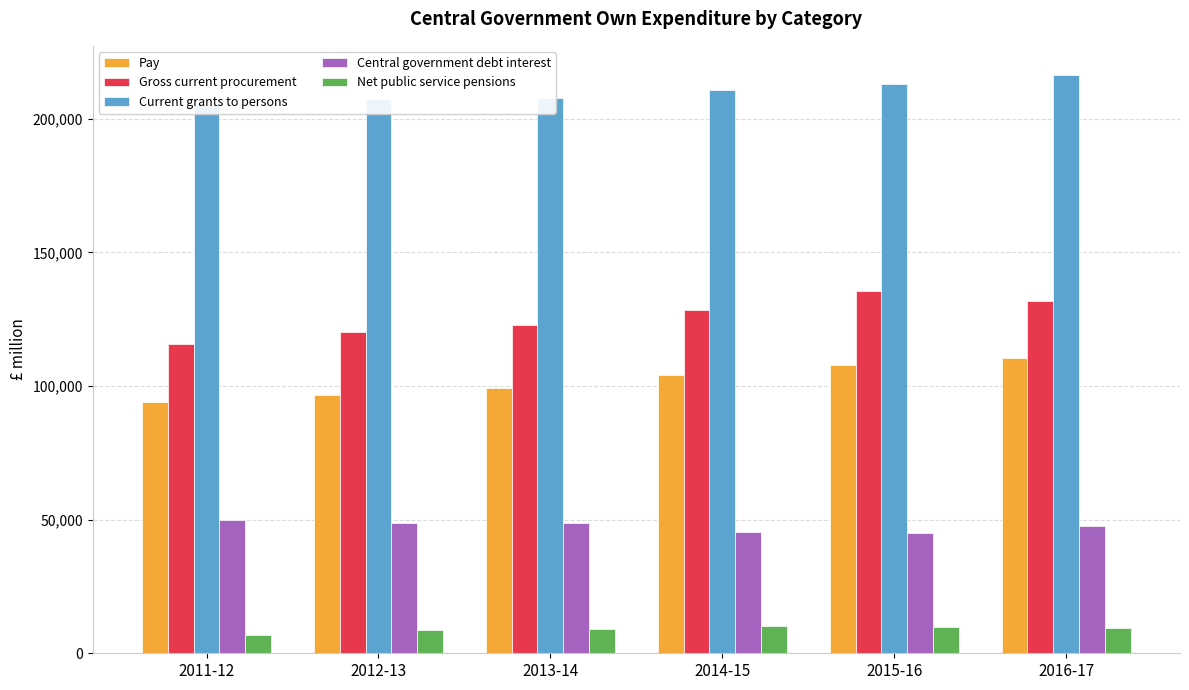

What is the value of the Central government debt interest bar at the 6th from the left?

47805